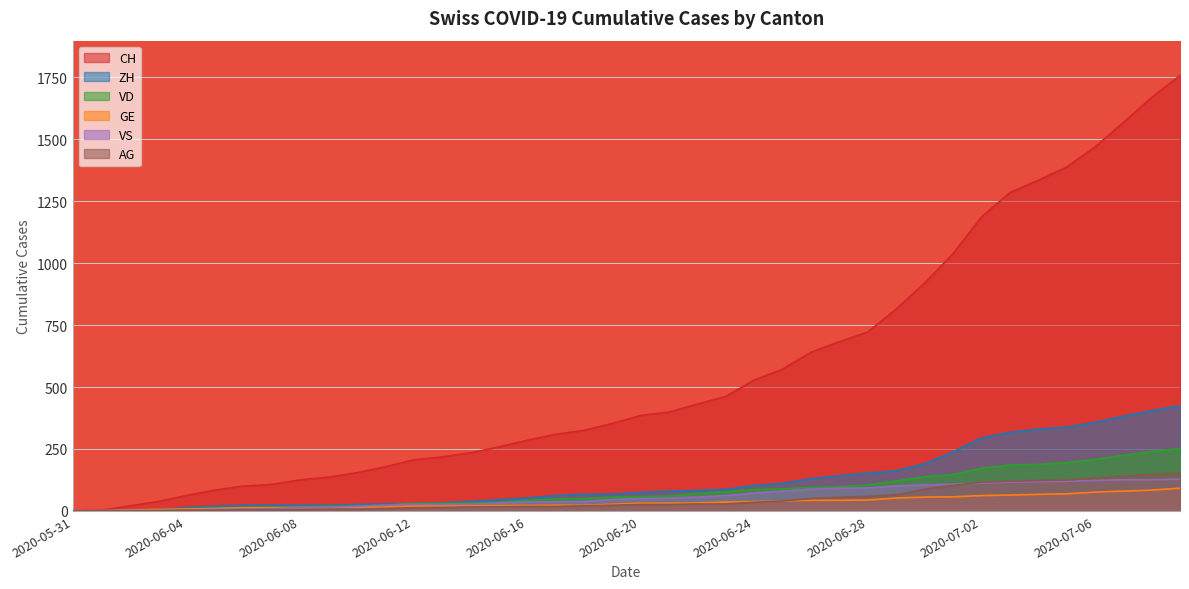

Which series has the largest range (max minus min)?

CH